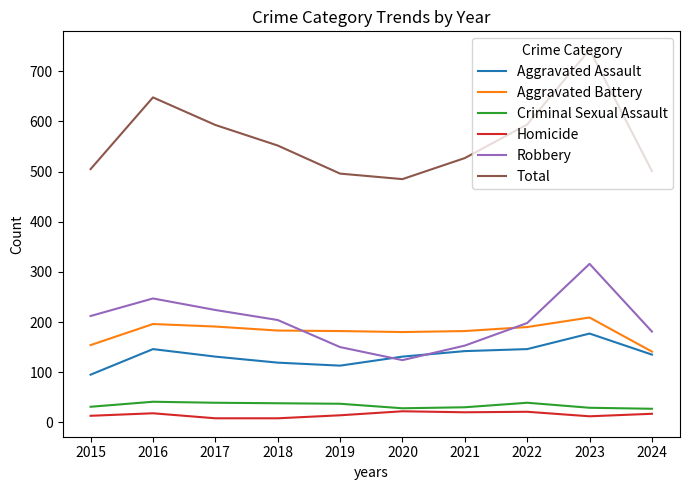

In Aggravated Battery, how many points are higher than both neighbors (excluding endpoints)?

2